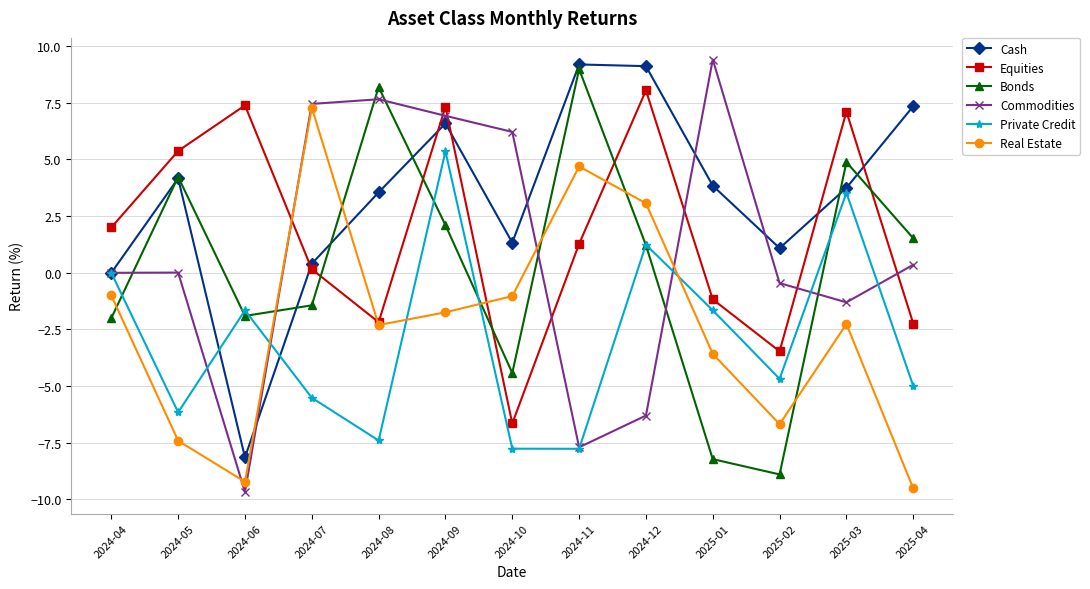

What is the sum of all Cash values?

42.2